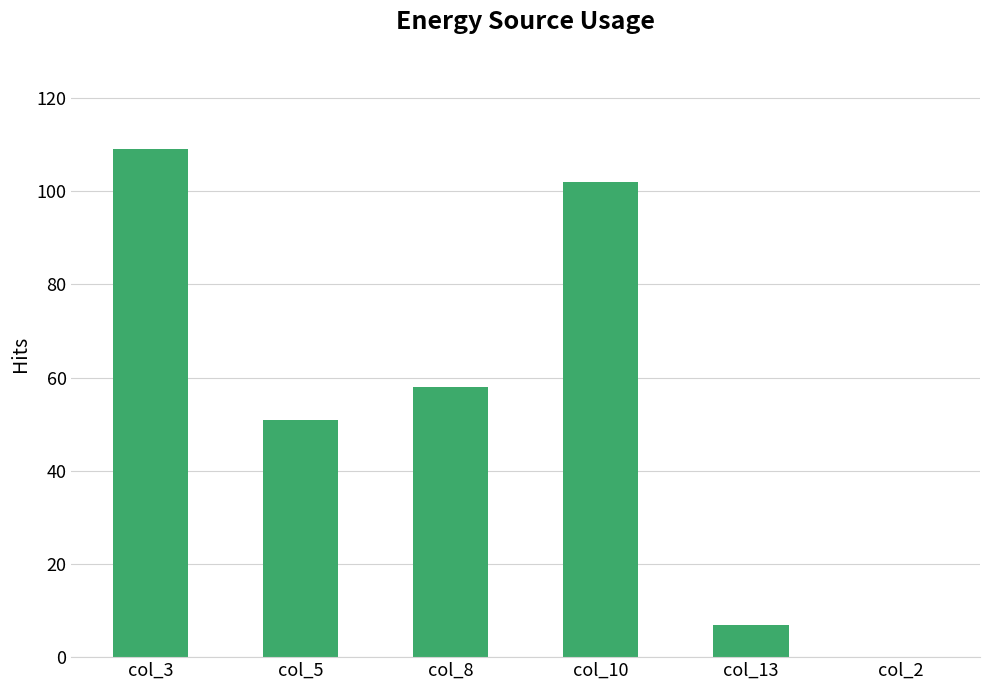

Between col_5 and col_2, which is larger?

col_5